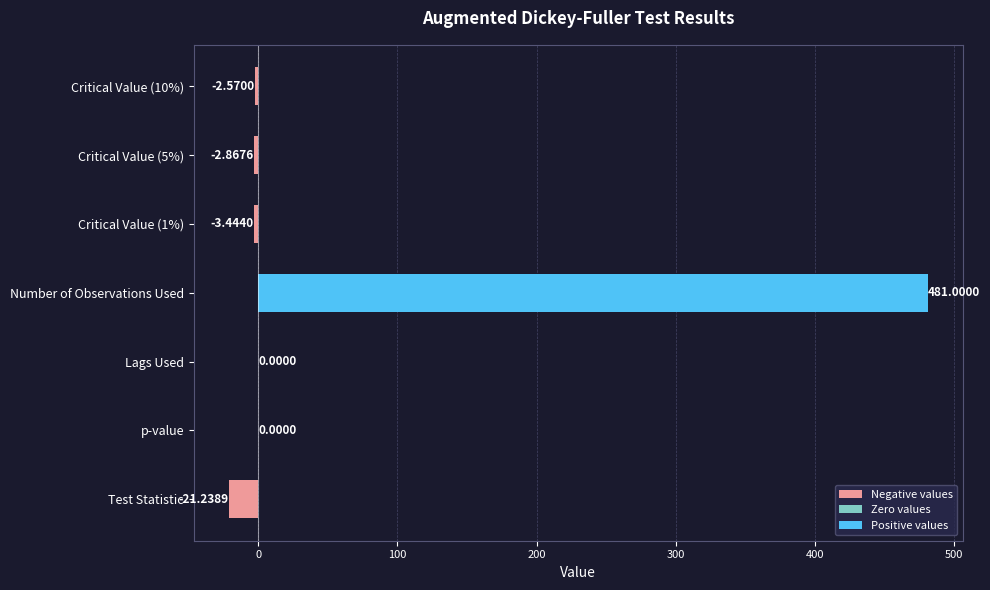

Which category has the highest value across all series?

Number of Observations Used